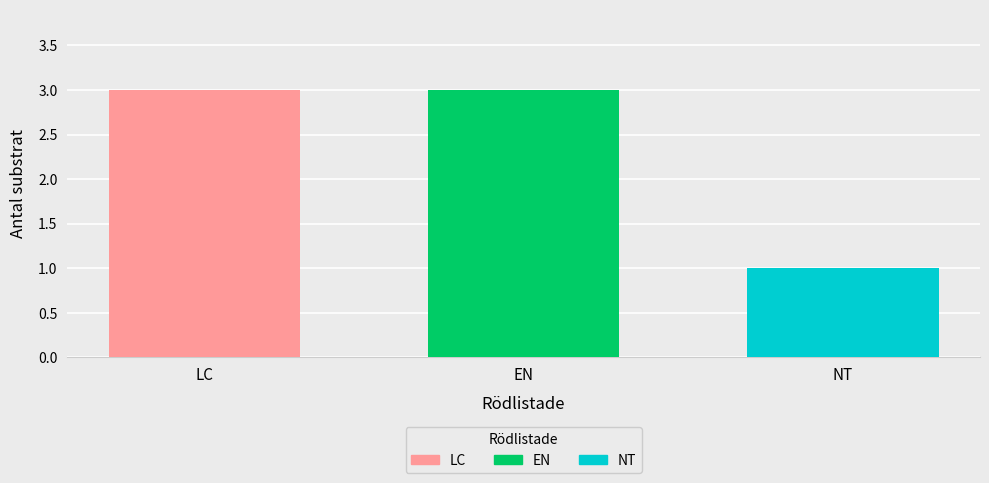

True or false: EN has a value of 1 at EN.

False